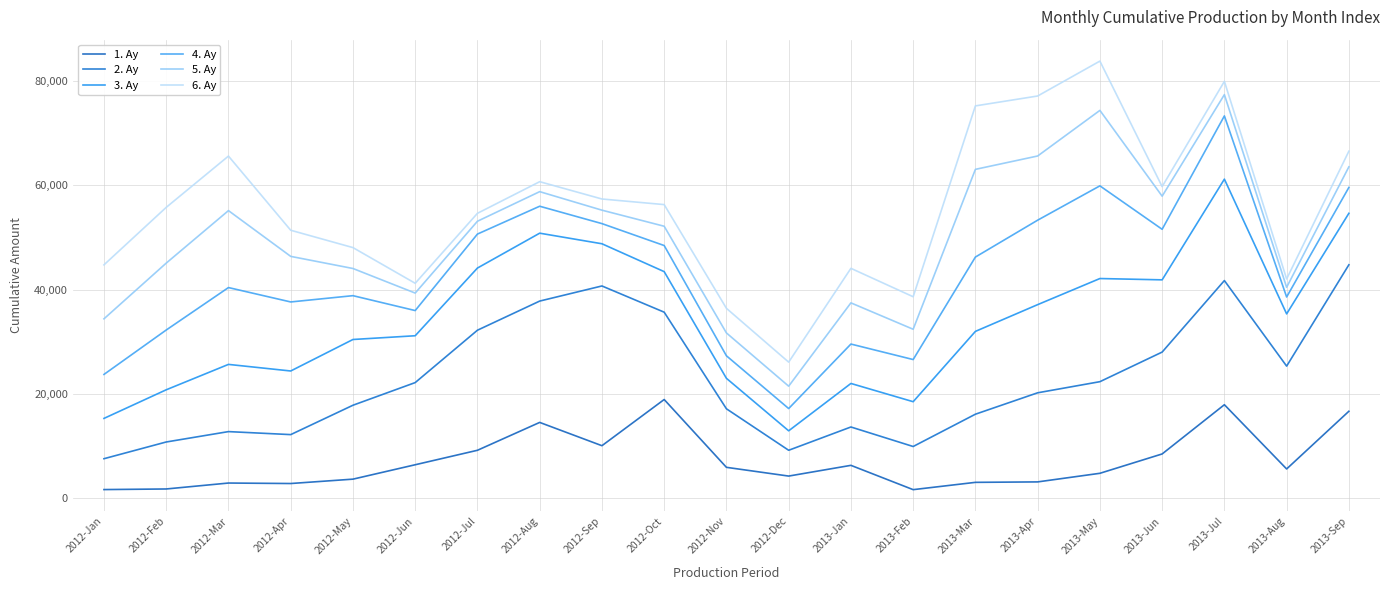

What is the approximate value of 2. Ay at 2013-Jun, to the nearest 50?

28000